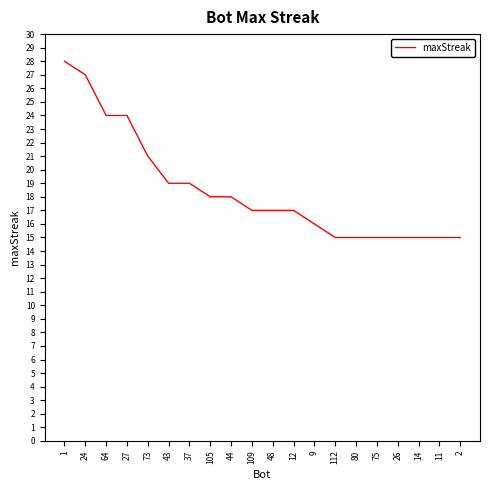

Is it true that the value at 37 is 19?

True